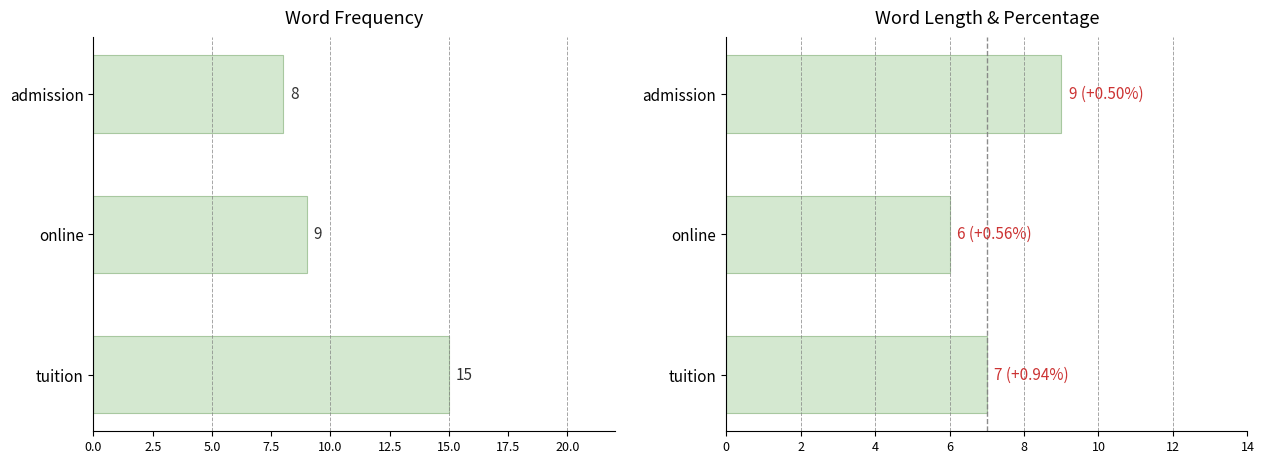

Rank the series by their maximum value, from lowest to highest.

length, frequency